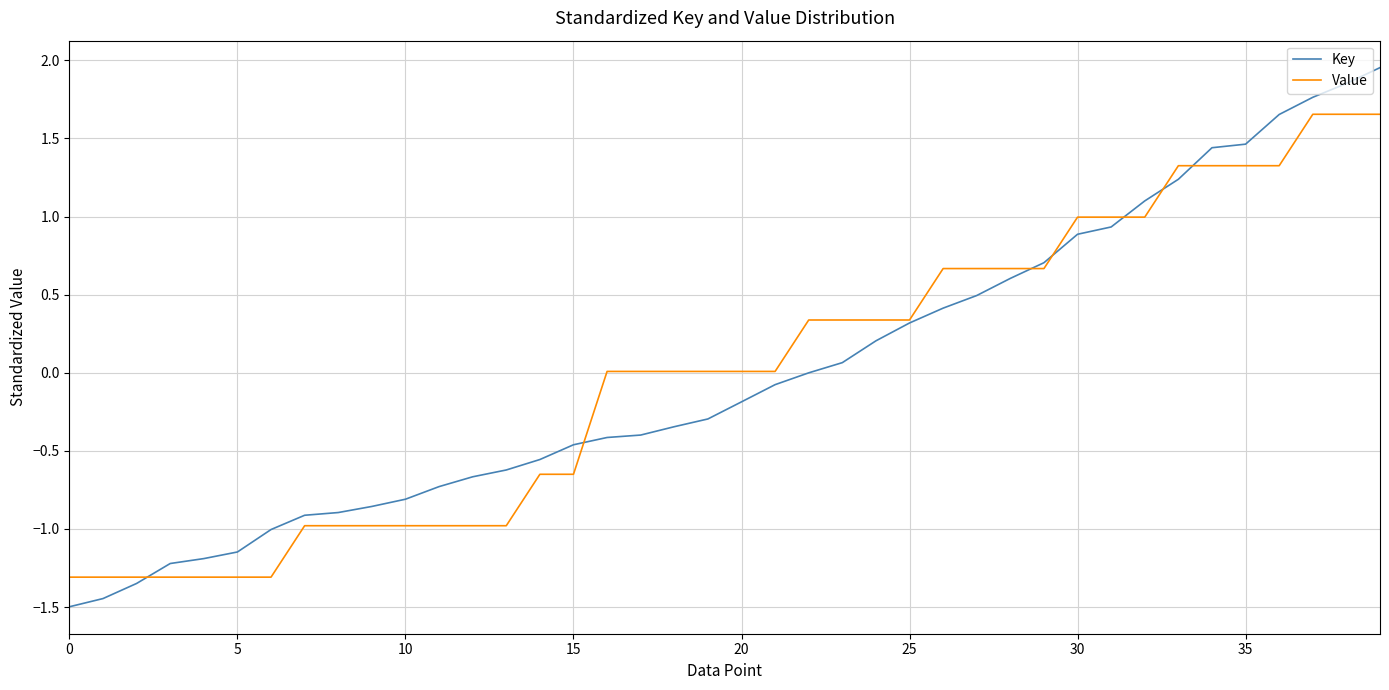

Which series has the largest range (max minus min)?

Key